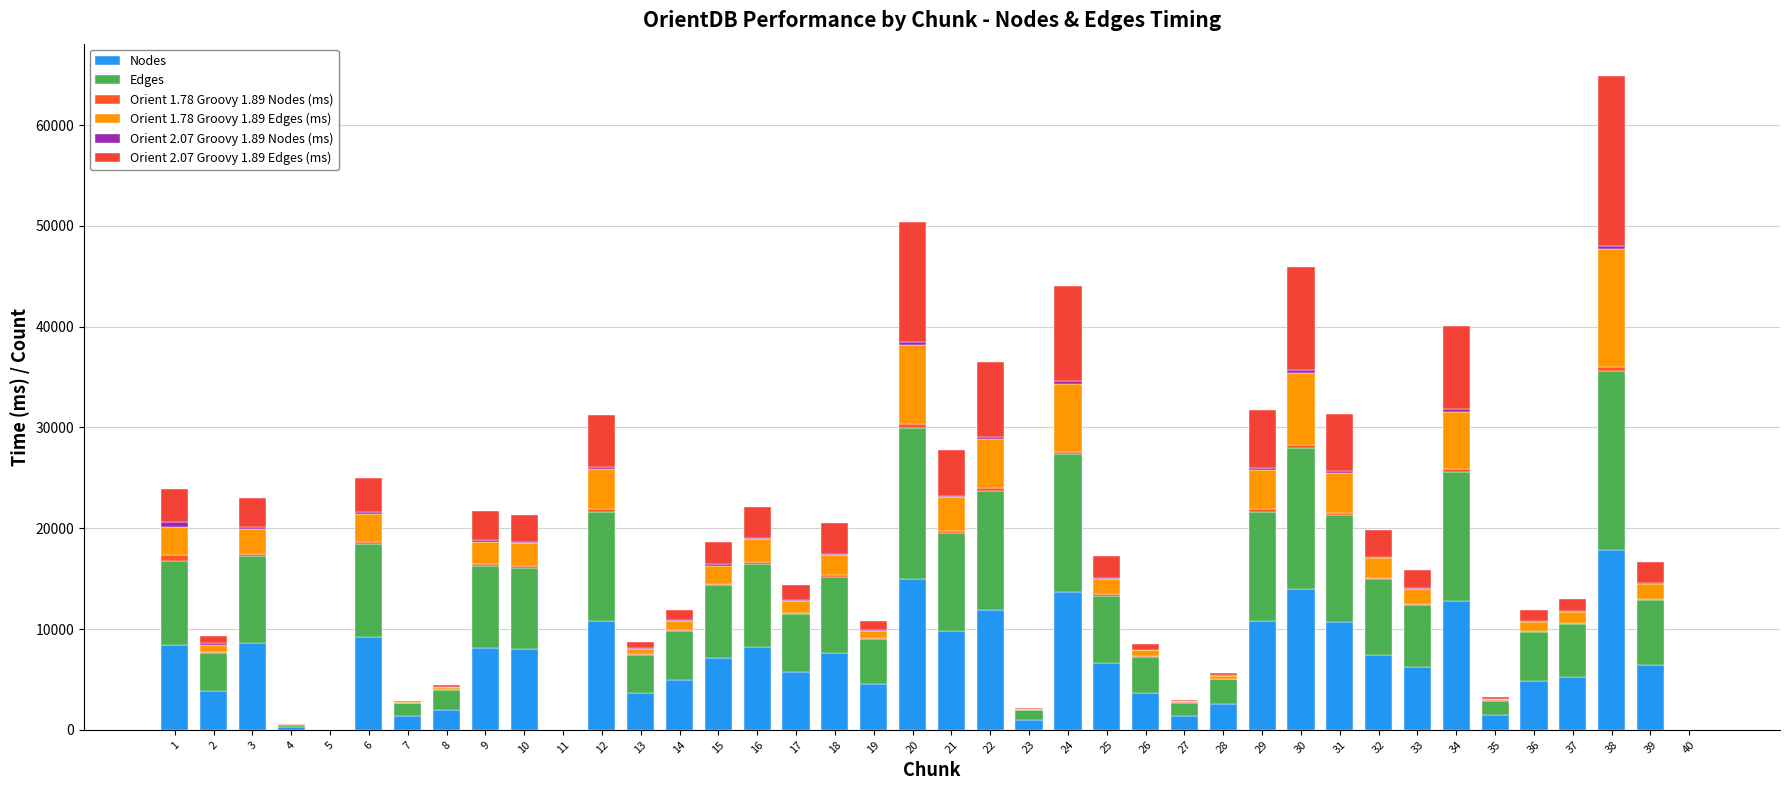

List the labels in order of Orient 1.78 Groovy 1.89 Edges (ms) value, smallest first.

40, 11, 5, 4, 23, 7, 27, 35, 8, 28, 26, 13, 2, 19, 36, 14, 37, 17, 39, 33, 25, 15, 32, 18, 10, 9, 16, 3, 1, 6, 21, 29, 31, 12, 22, 34, 24, 30, 20, 38